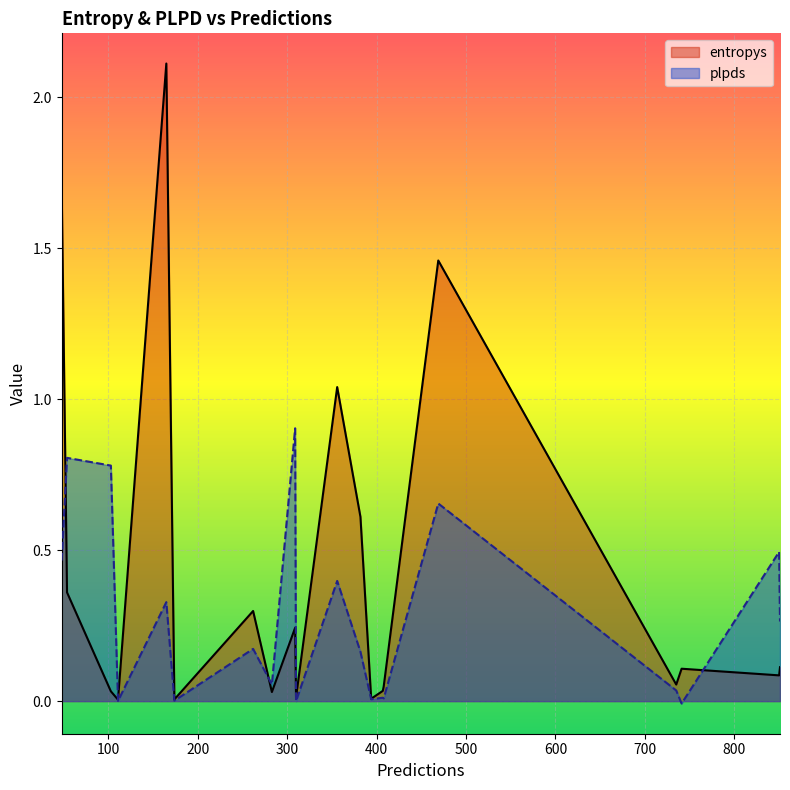

How many intersections are there between plpds and entropys?

6